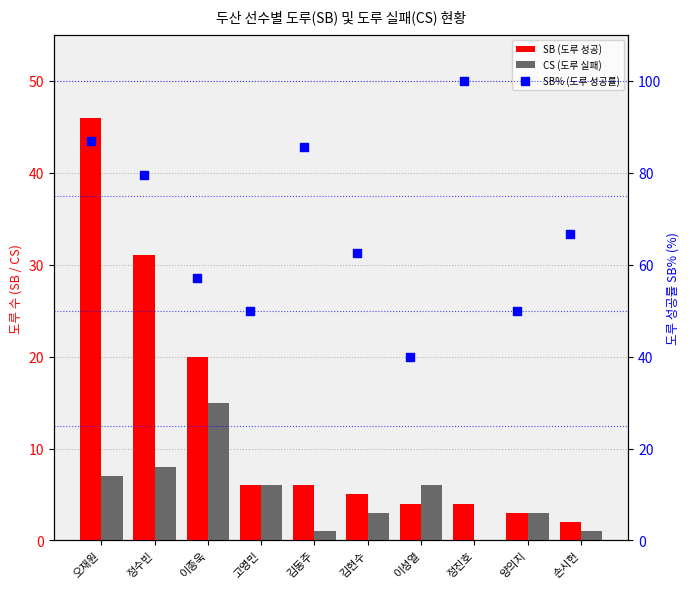

Which series has the widest spread of Y values?

SB% (도루 성공률)